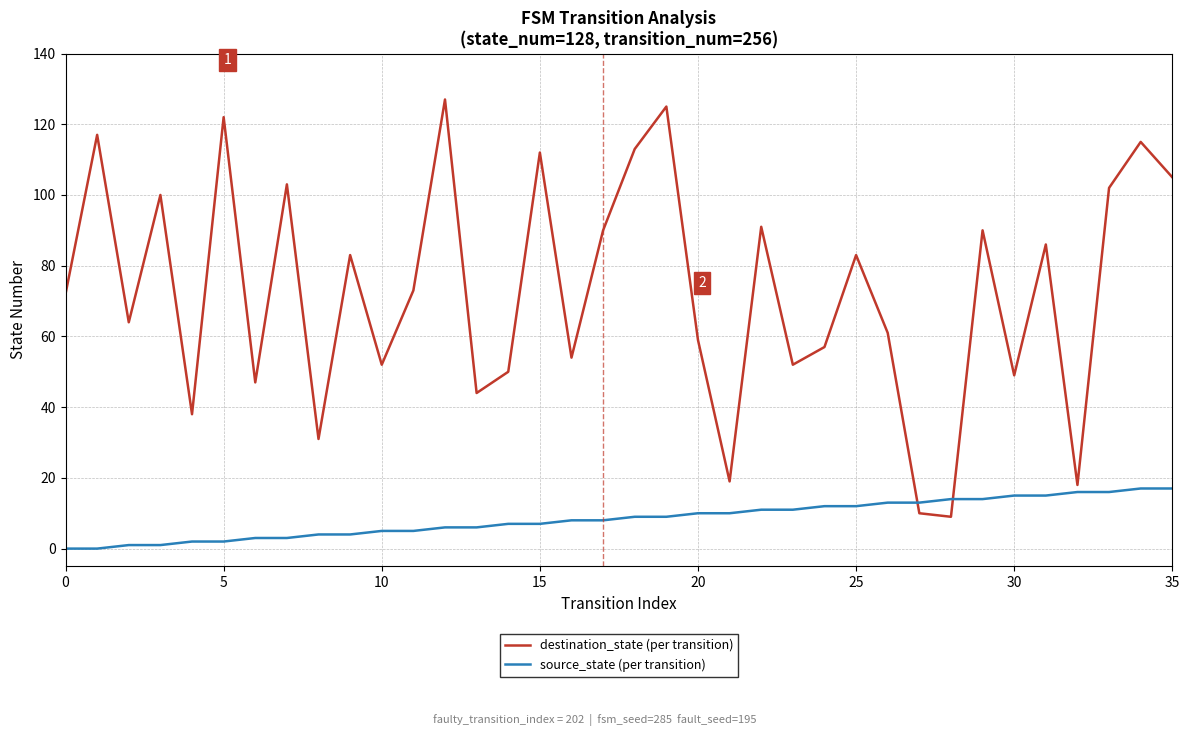

At how many categories does at least one series exceed 114?

5